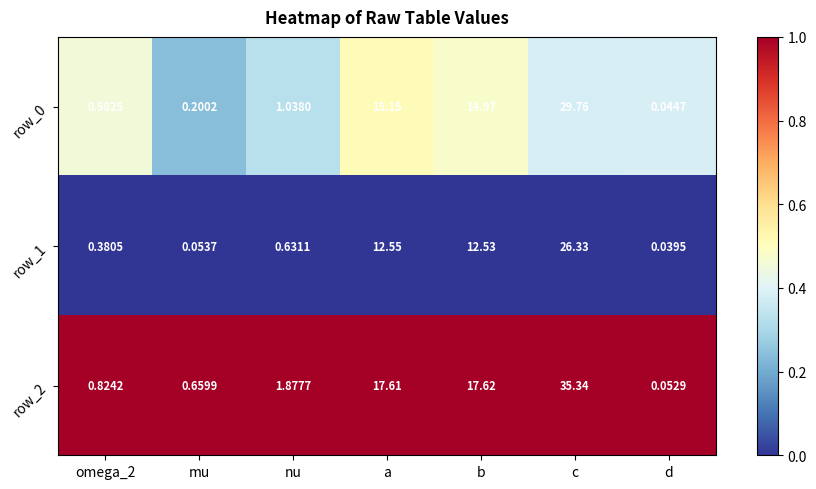

Rank the categories by row_2 value from highest to lowest.

c, b, a, nu, omega_2, mu, d